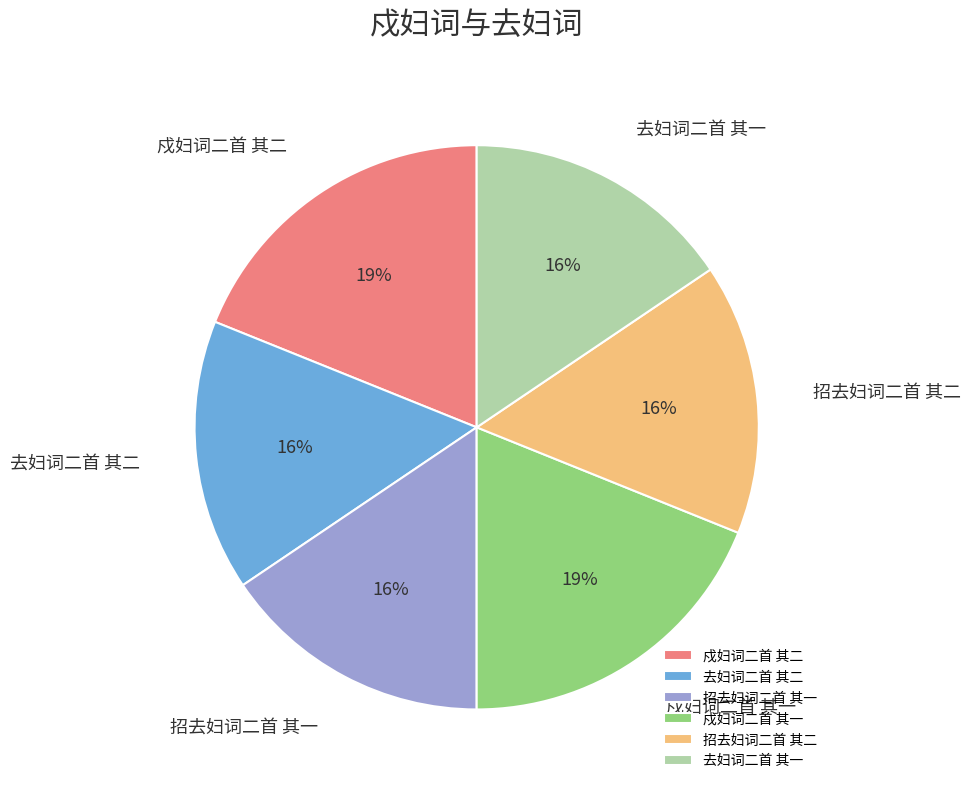

Count the number of slices in the pie.

6